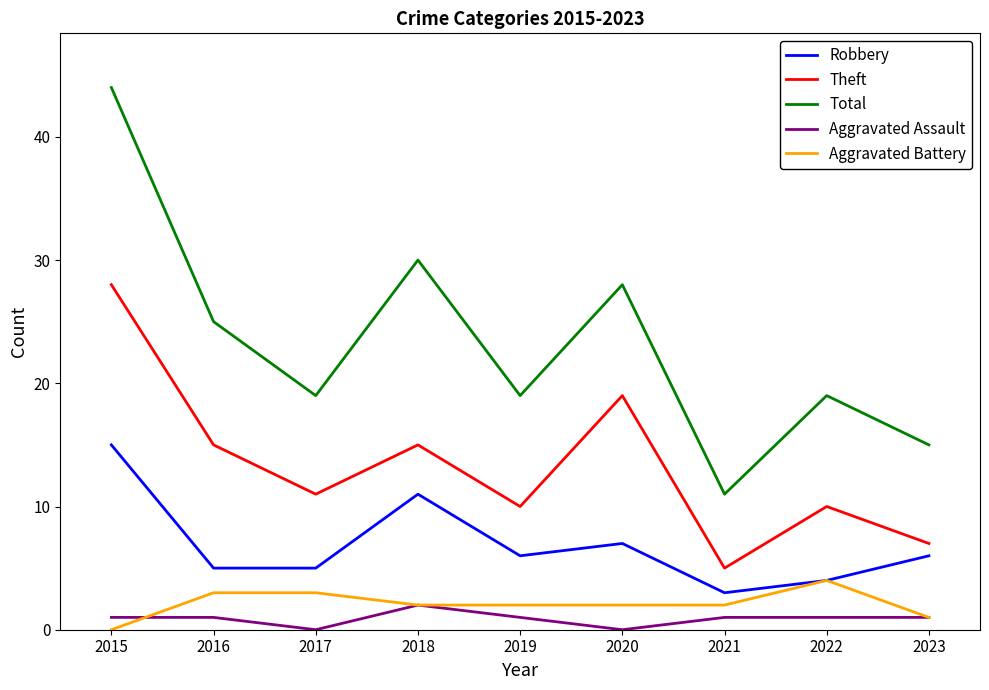

What is the difference between the maximum and minimum values in the Total series?

33